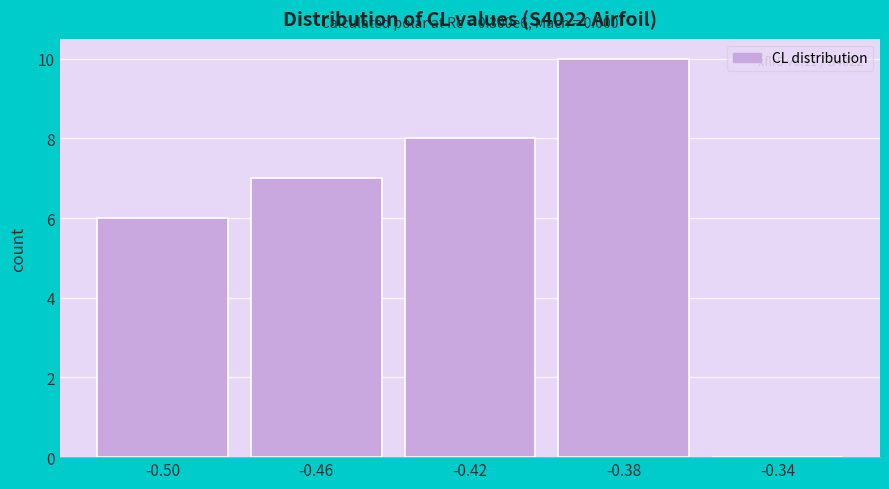

Reading left to right, what are all the values shown in this chart?

-0.50=6	-0.46=7	-0.42=8	-0.38=10	-0.34=0